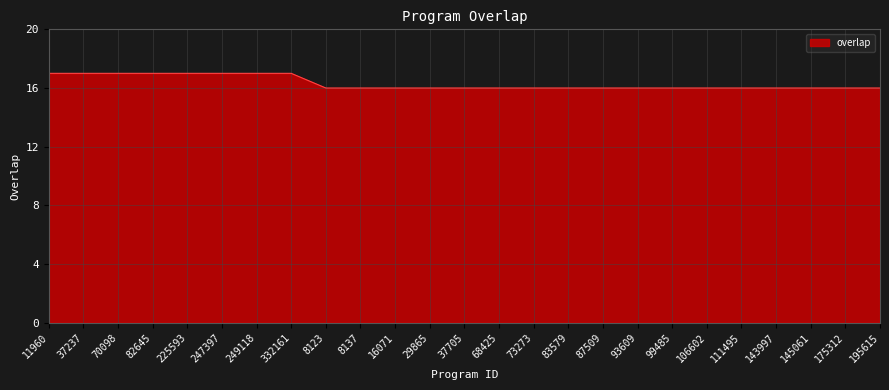

What is the difference between the maximum and minimum values?

1